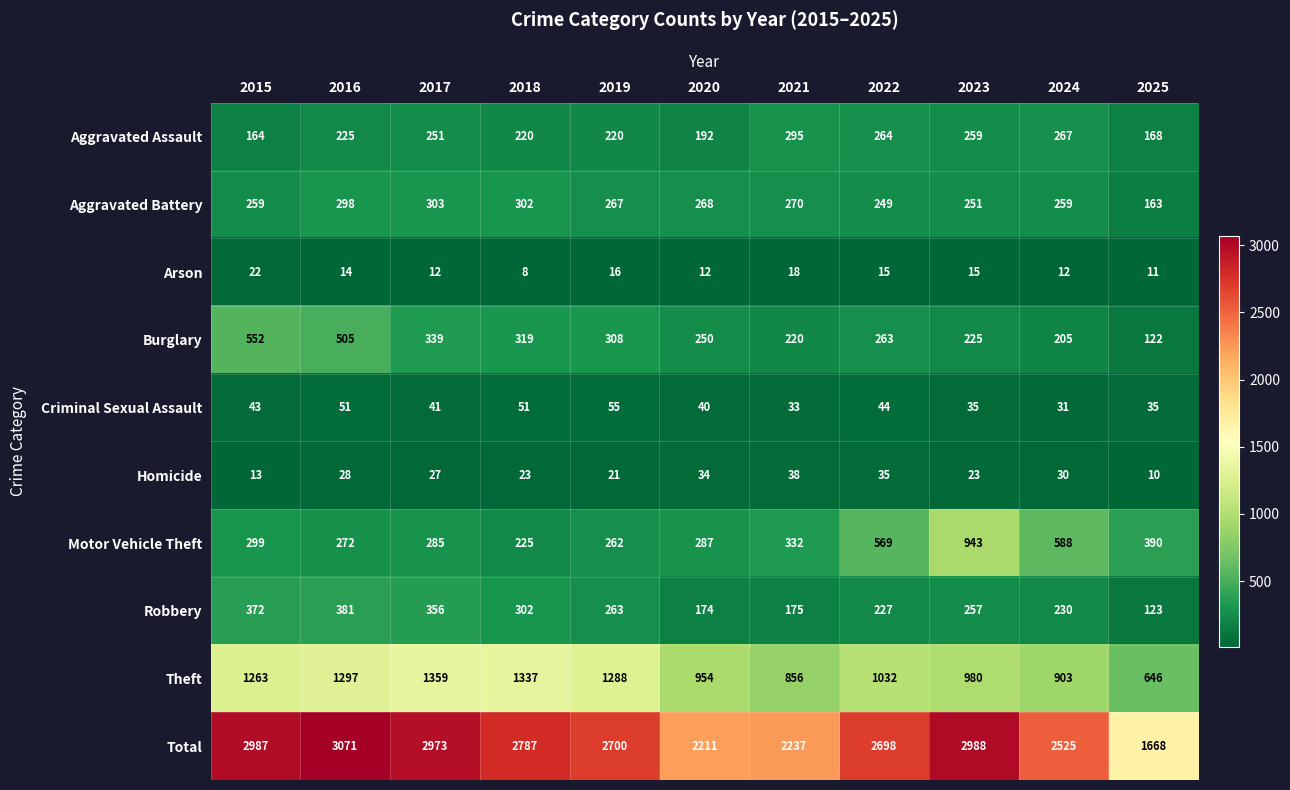

Count the number of categories in the chart.

11